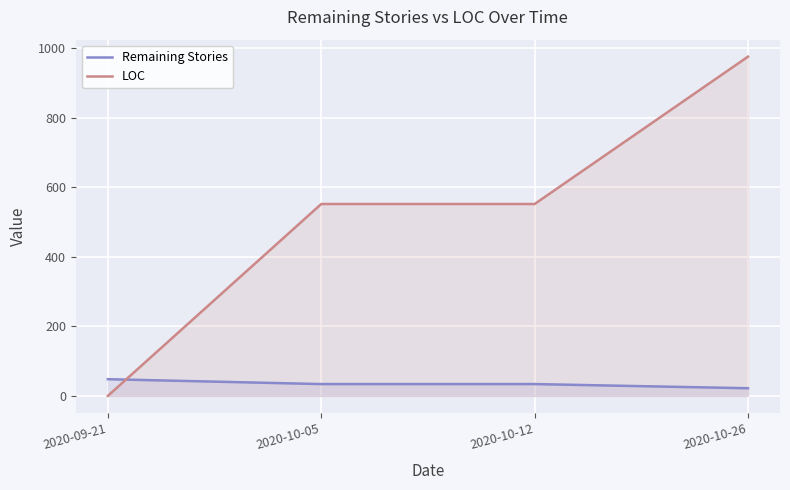

At how many categories does at least one series exceed 245?

3